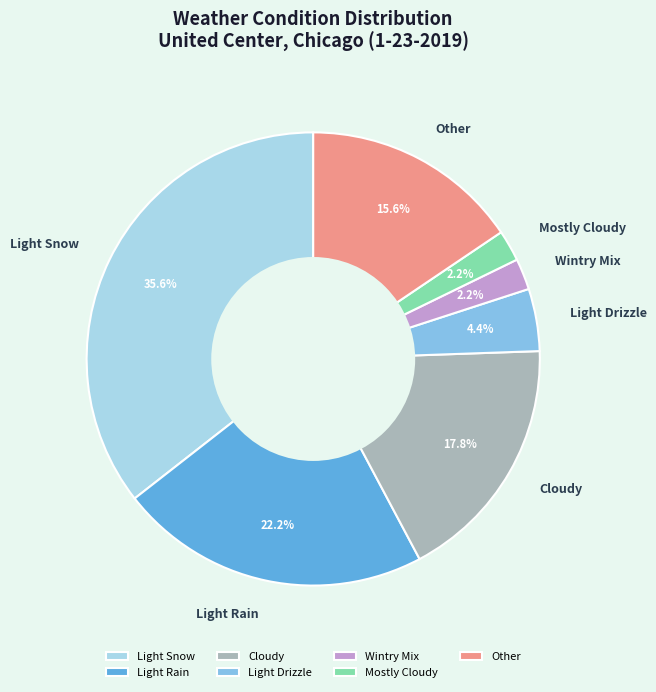

To the nearest percent, what portion does Cloudy represent?

18%